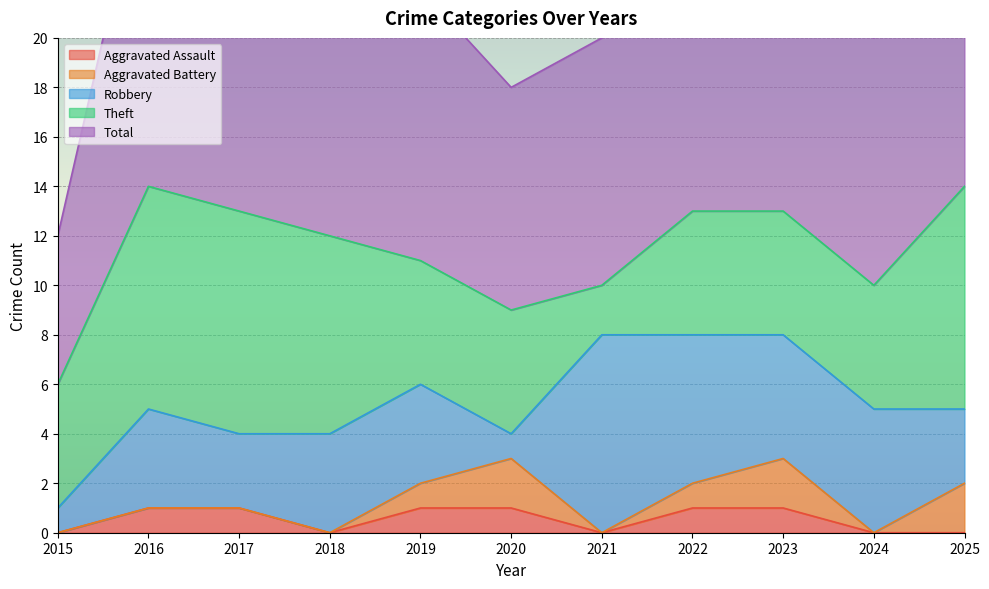

In Robbery, how many points are higher than both neighbors (excluding endpoints)?

2